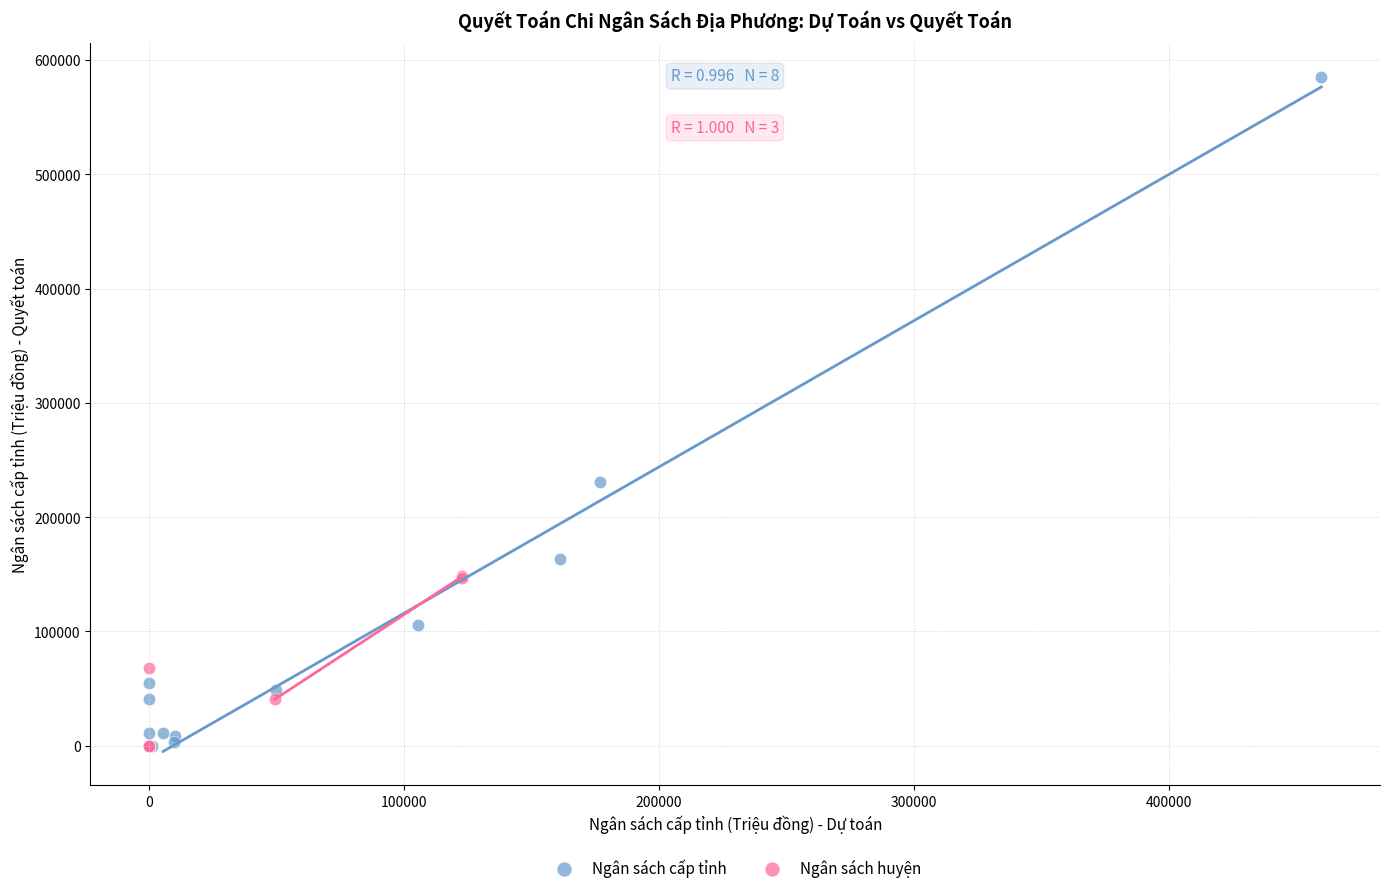

What are all the series names shown in the legend?

Ngân sách cấp tỉnh, Ngân sách huyện